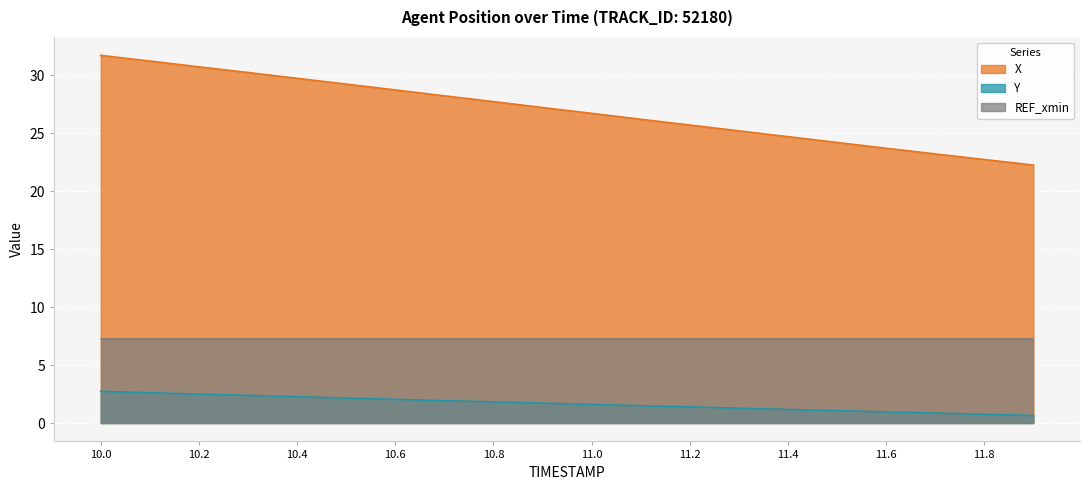

Does the chart display data point markers on the line(s)?

No